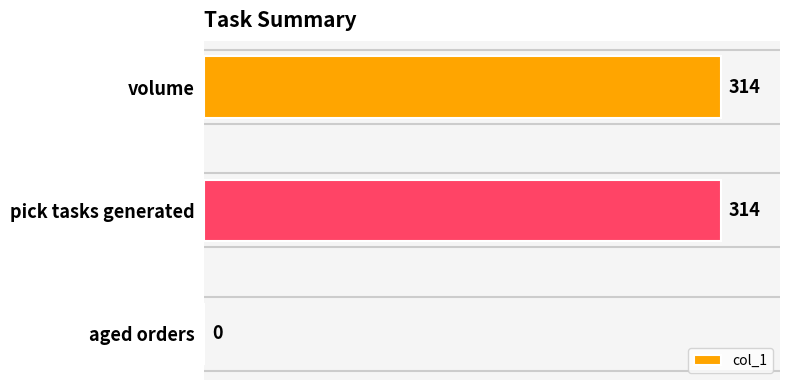

What is the maximum value shown in the chart?

314